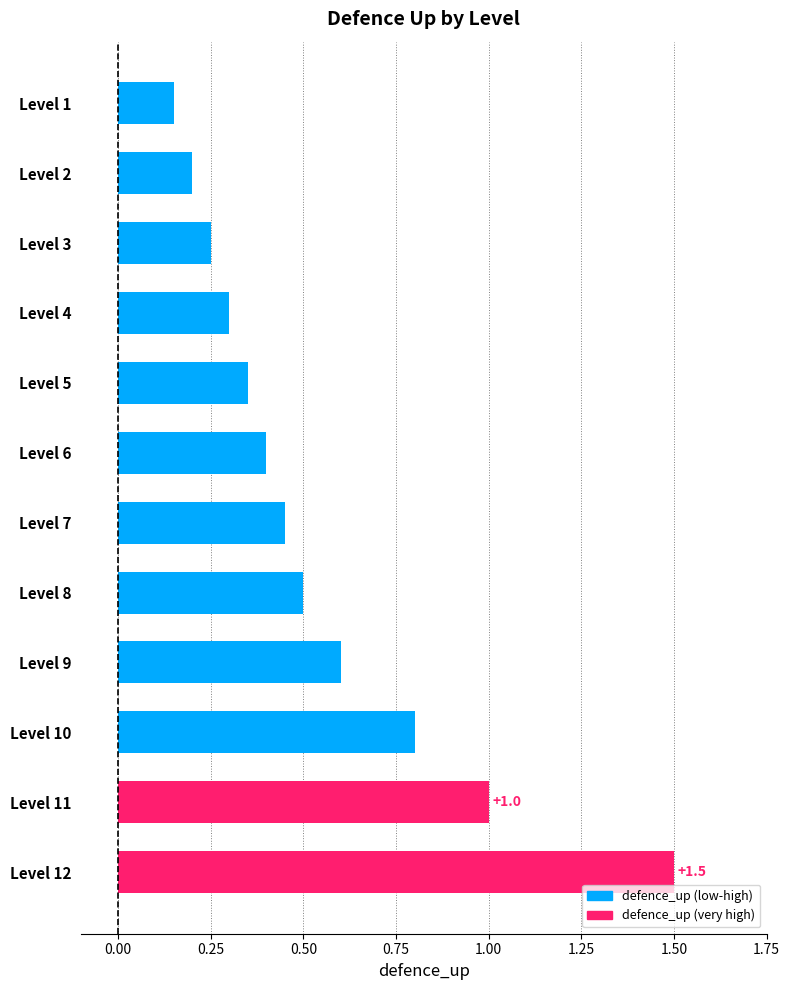

What is the average value?

0.5